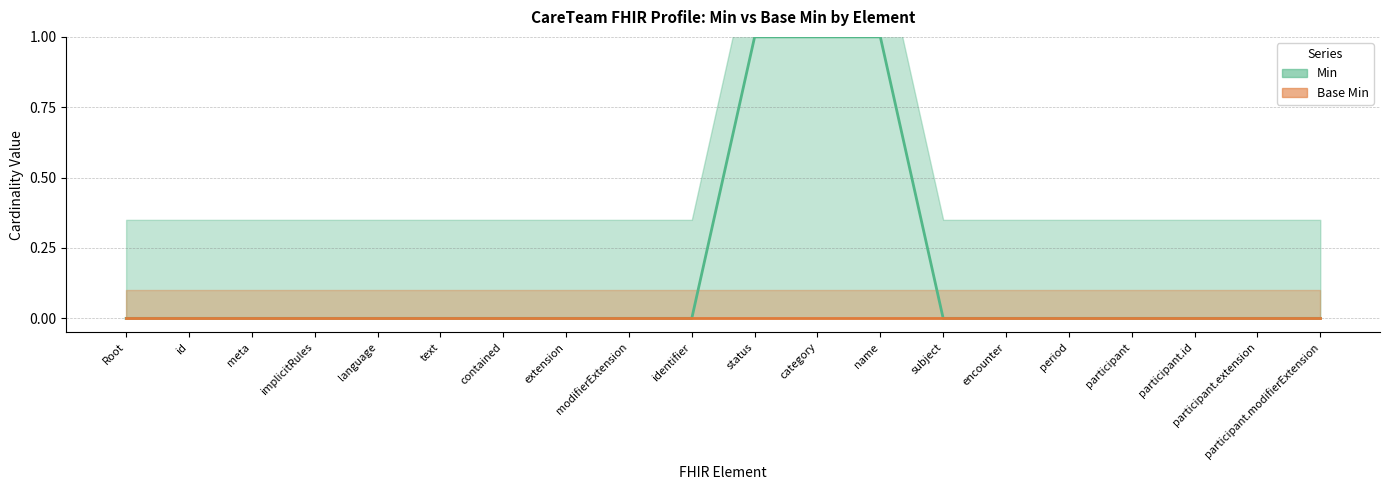

What is the difference between the maximum and minimum values?

1